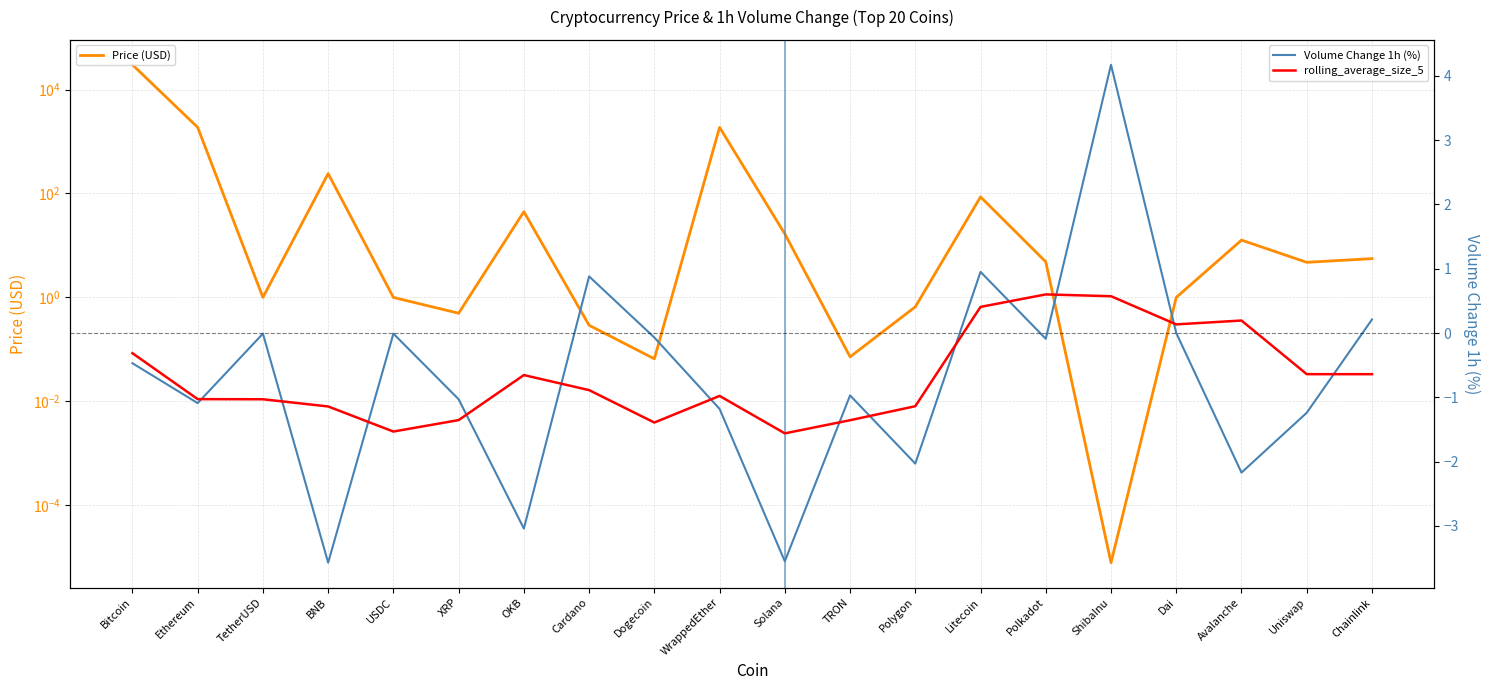

Is the value of Price at Dai greater than the value of Volume_1h_pct at WrappedEther?

Yes